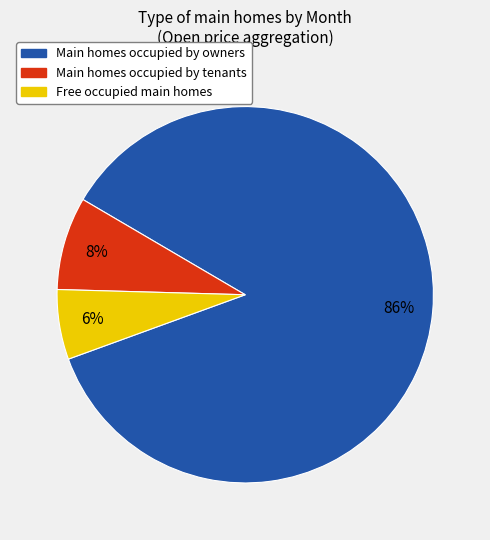

Count the number of slices in the pie.

3